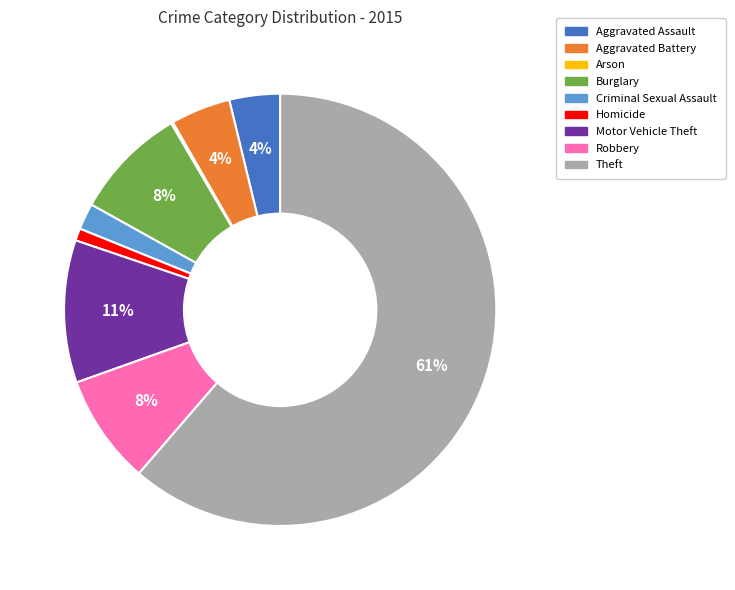

To the nearest percent, what percentage of the pie is Aggravated Battery?

4%